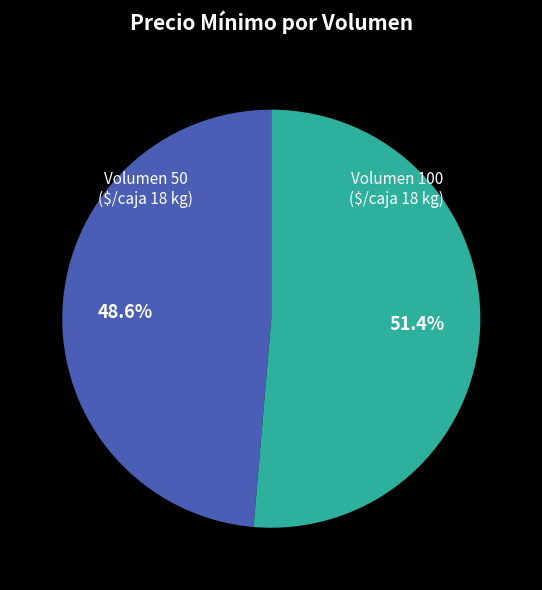

To the nearest percent, what is the difference between the Volumen 50 and Volumen 100 slice percentages?

3%